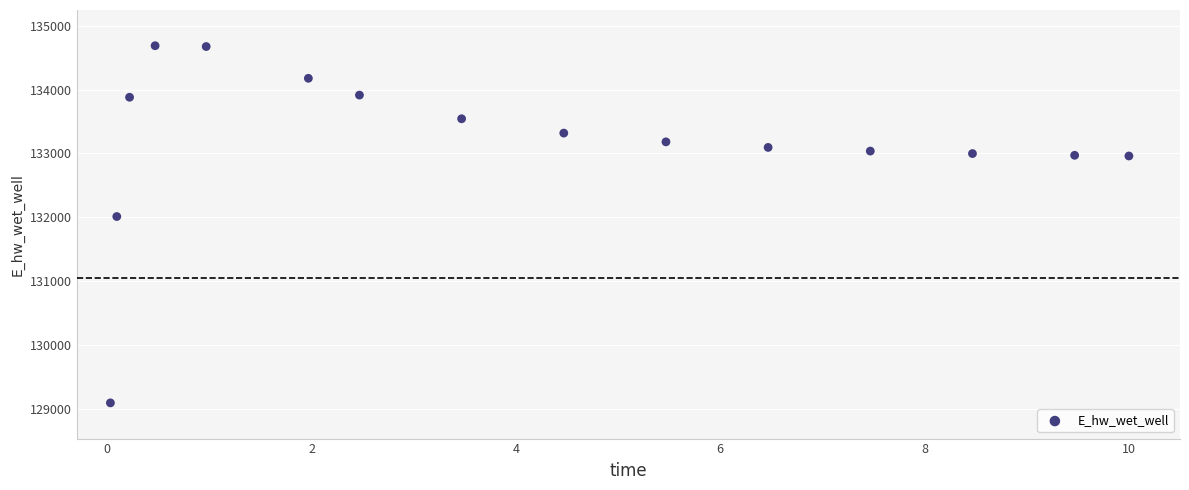

What Y value in the scatter plot is closest to 131889?

132011.0